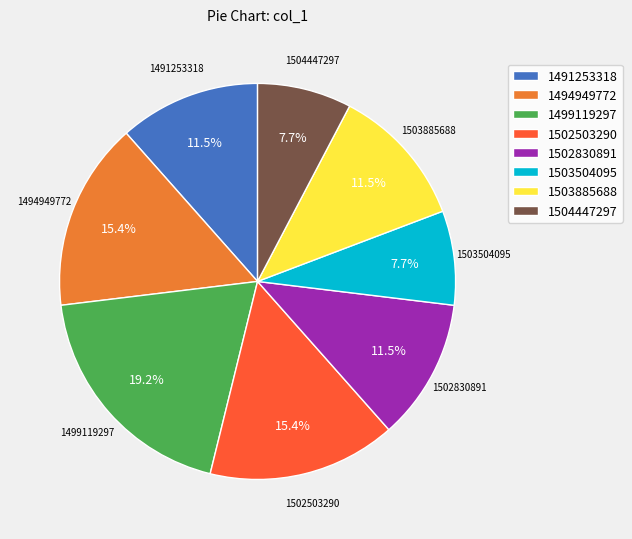

Which slice is the largest?

1499119297